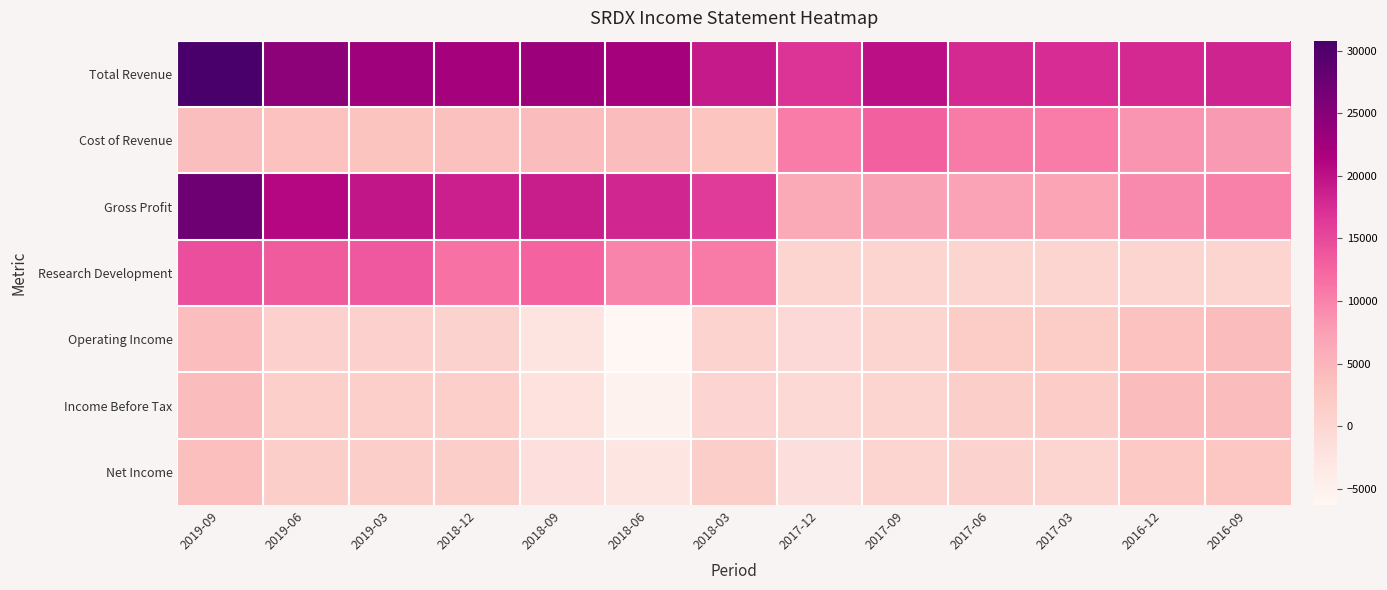

At how many categories does at least one series exceed 28014?

1